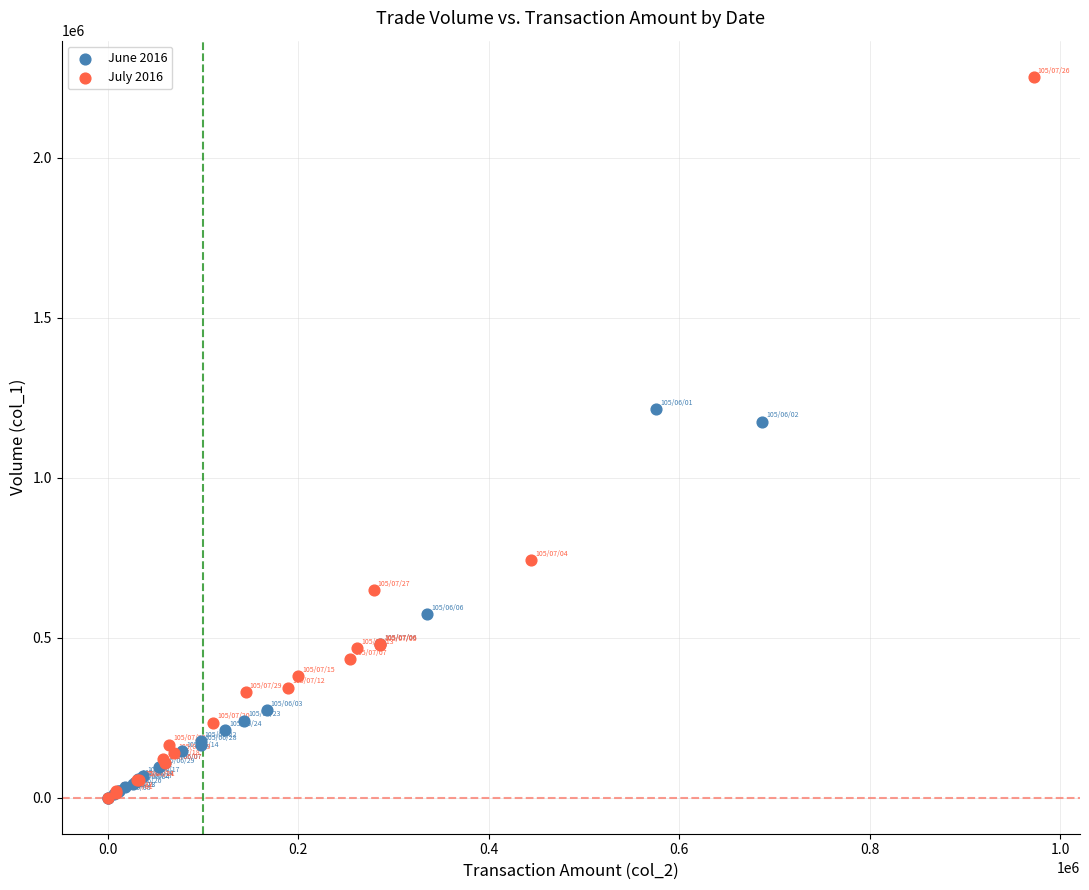

What are all the series names shown in the legend?

June 2016, July 2016